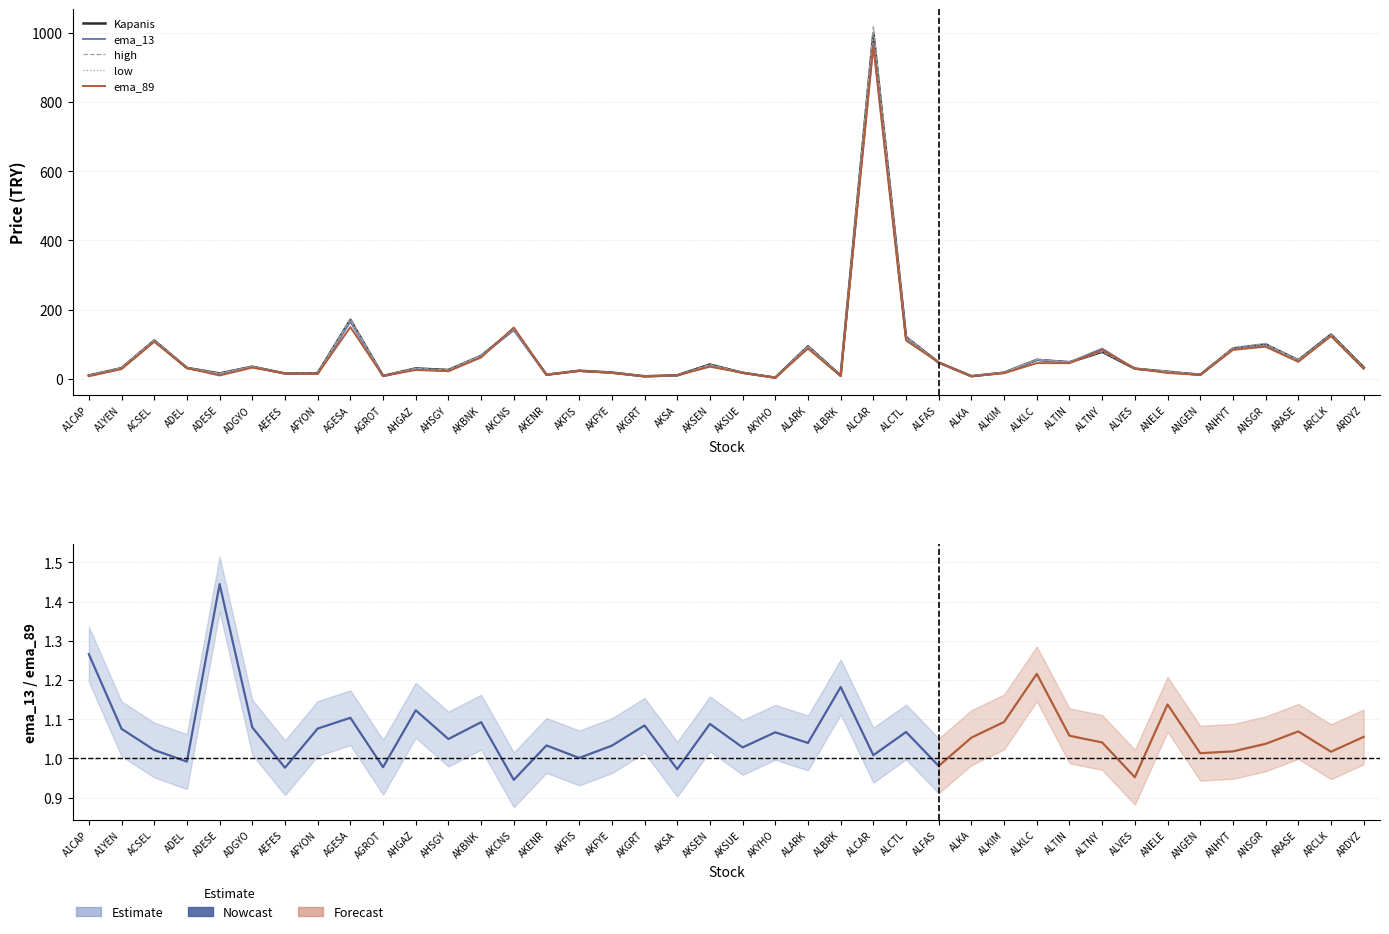

Which series changed the most between AKSA and ANSGR?

high